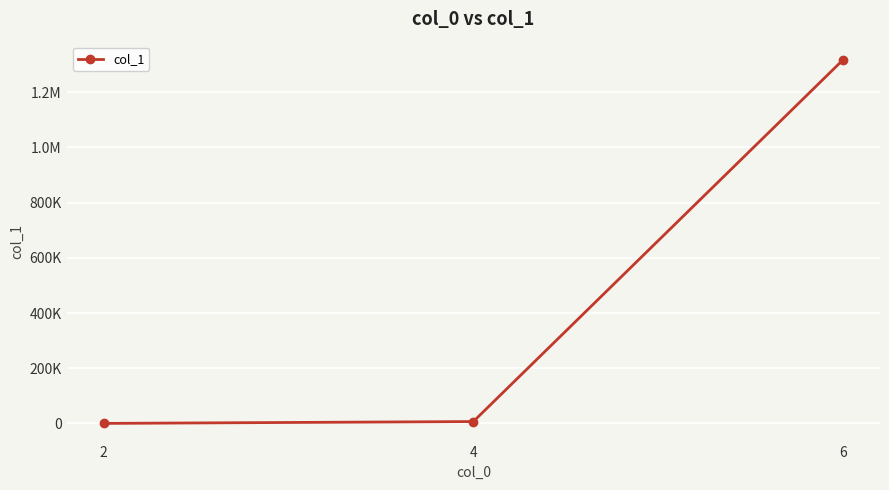

What is the difference between the maximum and minimum values?

1317411